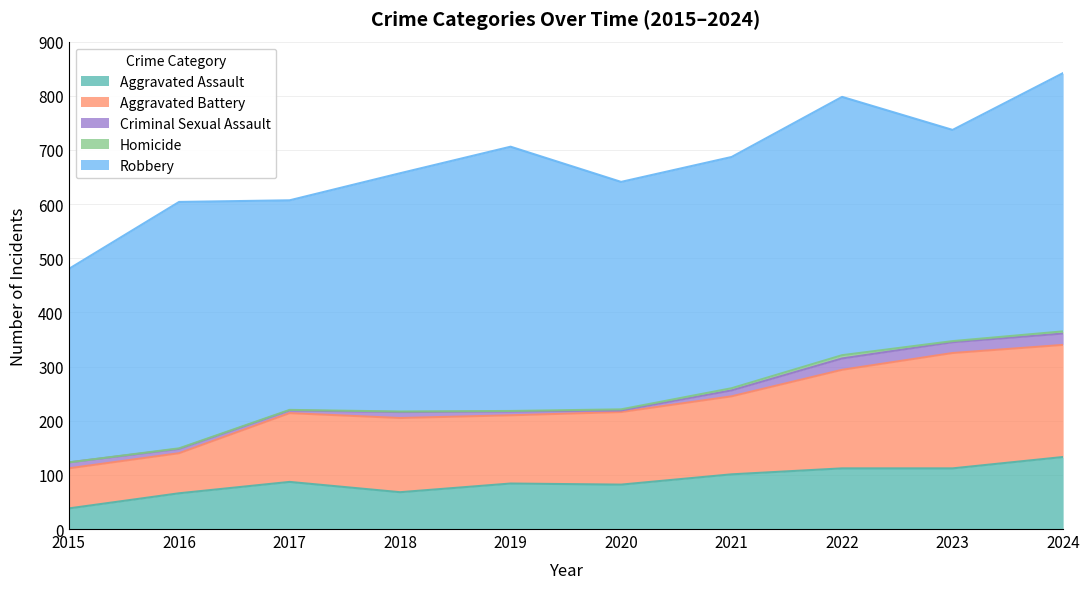

Between 2019 and 2021, which series saw the biggest shift?

Robbery